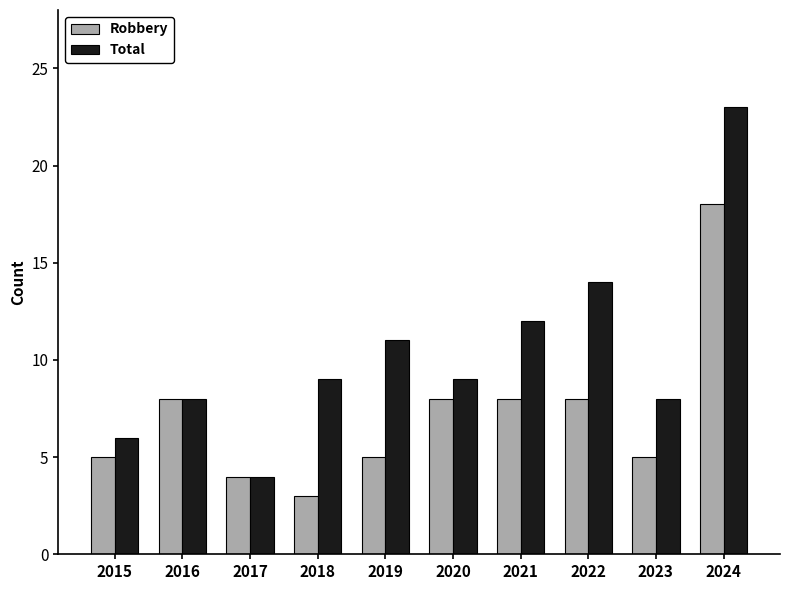

How many bars are there in each group?

2